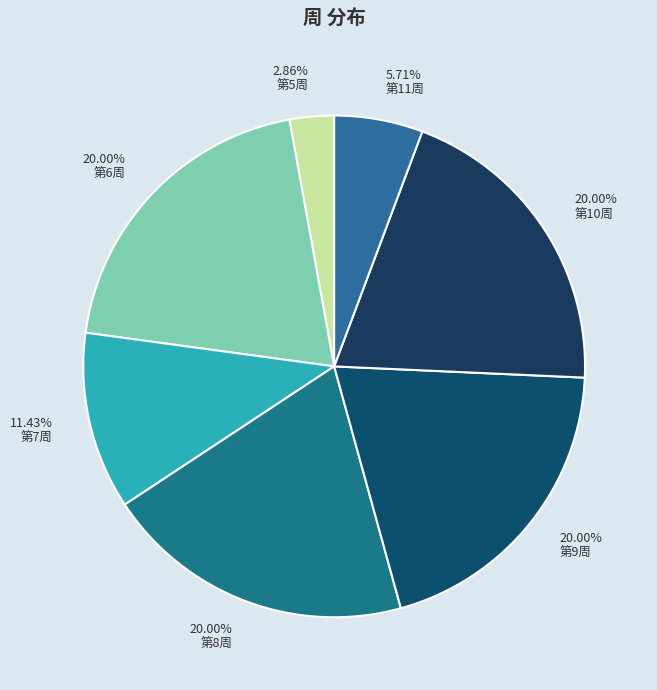

To the nearest percent, what is the difference between the largest and smallest slice percentages?

17%